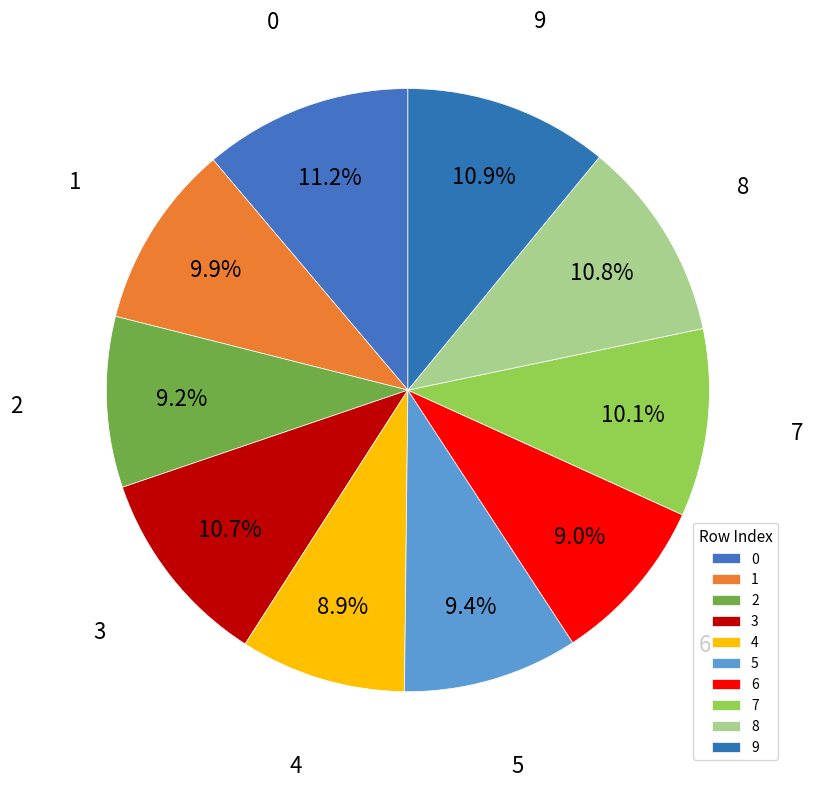

How many slices are in this pie chart?

10